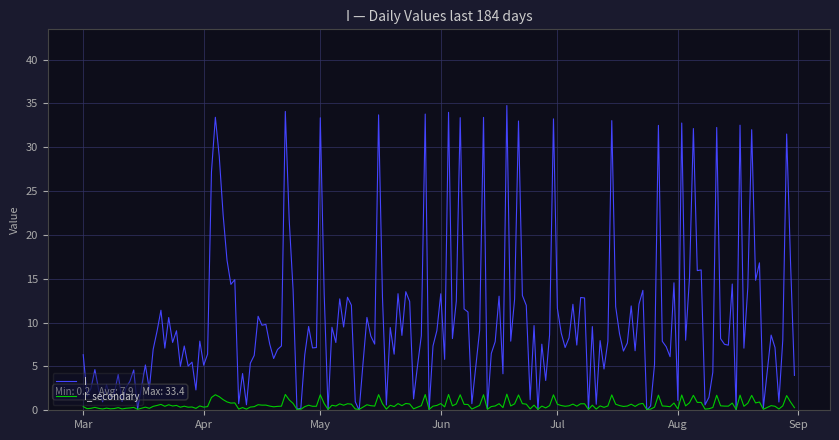

Rank the series by their maximum value, from lowest to highest.

I_secondary, I